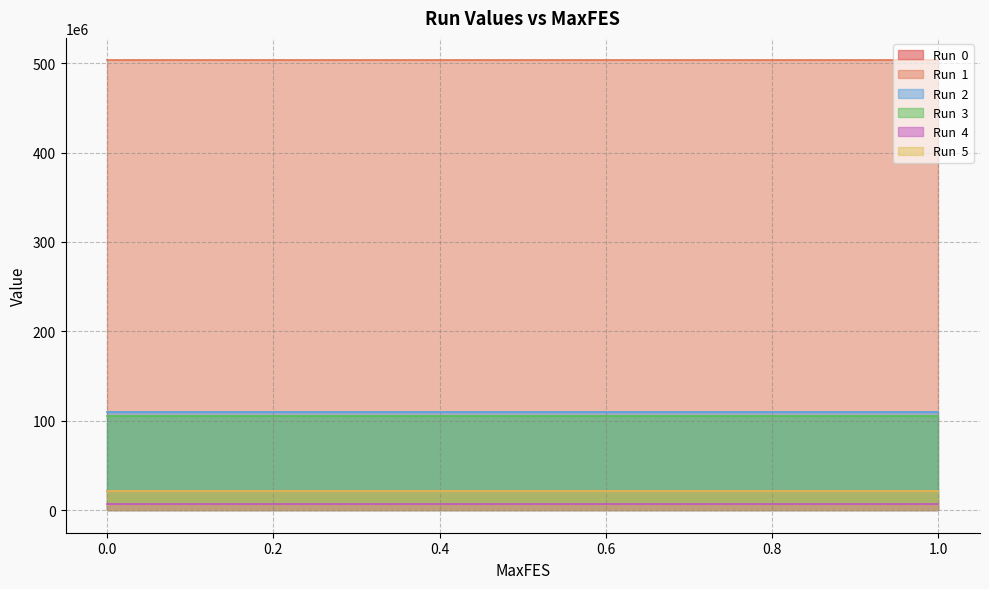

Reading left to right, list all the values displayed in this chart.

Run  0: 0=21060985.8	0.001=21060985.8	0.01=21060985.8	0.1=21060985.8	0.2=21060985.8	0.3=21060985.8	0.4=21060985.8	0.5=21060985.8	0.6=21060985.8	0.7=21060985.8	0.8=21060985.8	0.9=21060985.8	1=21060985.8
Run  1: 0=503083854.8	0.001=503083854.8	0.01=503083854.8	0.1=503083854.8	0.2=503083854.8	0.3=503083854.8	0.4=503083854.8	0.5=503083854.8	0.6=503083854.8	0.7=503083854.8	0.8=503083854.8	0.9=503083854.8	1=503083854.8
Run  2: 0=109662263.7	0.001=109662263.7	0.01=109662263.7	0.1=109662263.7	0.2=109662263.7	0.3=109662263.7	0.4=109662263.7	0.5=109662263.7	0.6=109662263.7	0.7=109662263.7	0.8=109662263.7	0.9=109662263.7	1=109662263.7
Run  3: 0=105204285.4	0.001=105204285.4	0.01=105204285.4	0.1=105204285.4	0.2=105204285.4	0.3=105204285.4	0.4=105204285.4	0.5=105204285.4	0.6=105204285.4	0.7=105204285.4	0.8=105204285.4	0.9=105204285.4	1=105204285.4
Run  4: 0=6613457.6	0.001=6613457.6	0.01=6613457.6	0.1=6613457.6	0.2=6613457.6	0.3=6613457.6	0.4=6613457.6	0.5=6613457.6	0.6=6613457.6	0.7=6613457.6	0.8=6613457.6	0.9=6613457.6	1=6613457.6
Run  5: 0=21339072.9	0.001=21339072.9	0.01=21339072.9	0.1=21339072.9	0.2=21339072.9	0.3=21339072.9	0.4=21339072.9	0.5=21339072.9	0.6=21339072.9	0.7=21339072.9	0.8=21339072.9	0.9=21339072.9	1=21339072.9